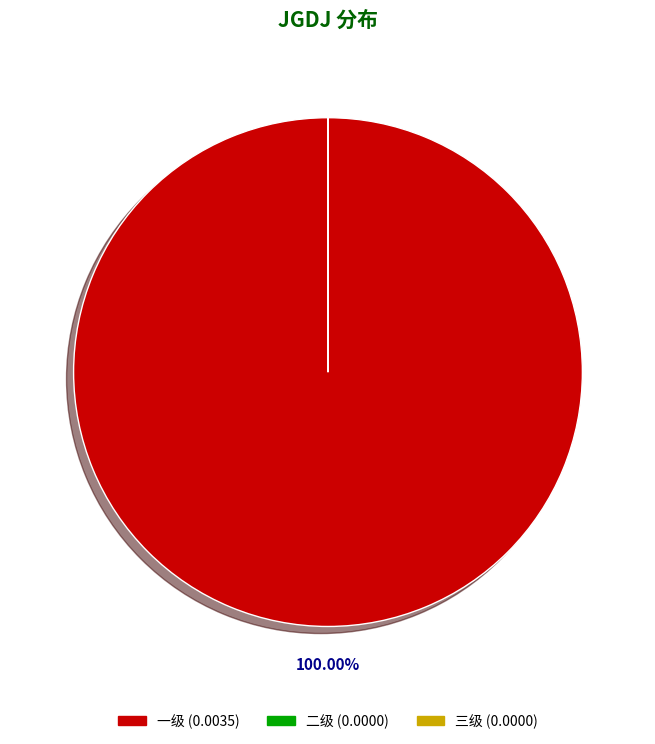

Is there a majority slice in this chart?

Yes